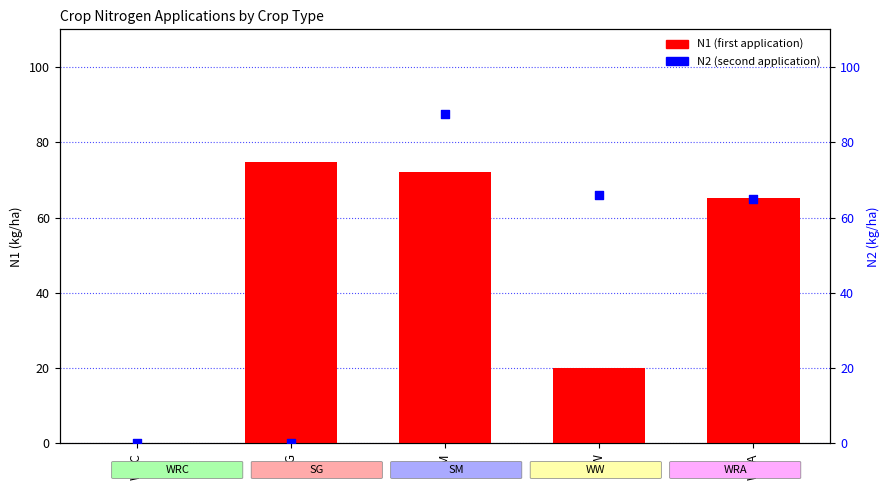

Which series has the largest total across all categories?

N1 (first application)